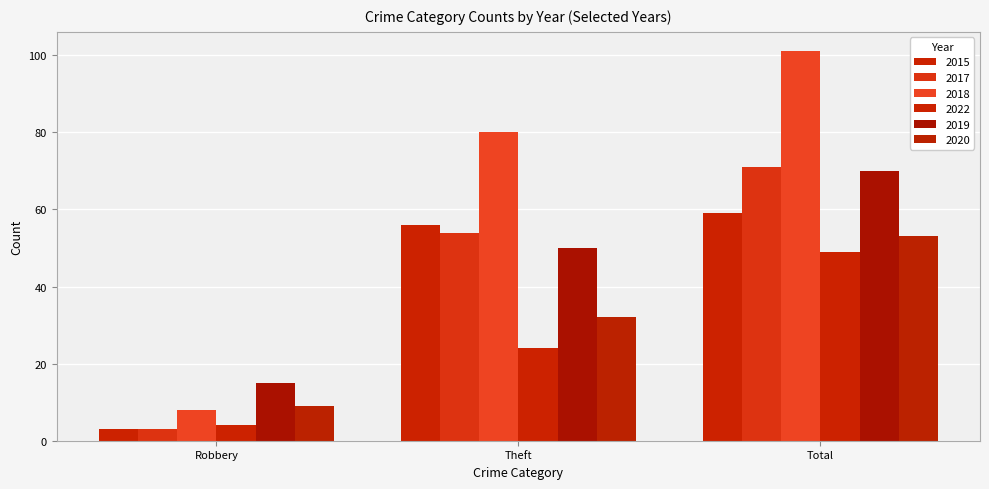

What is the smallest value displayed?

3